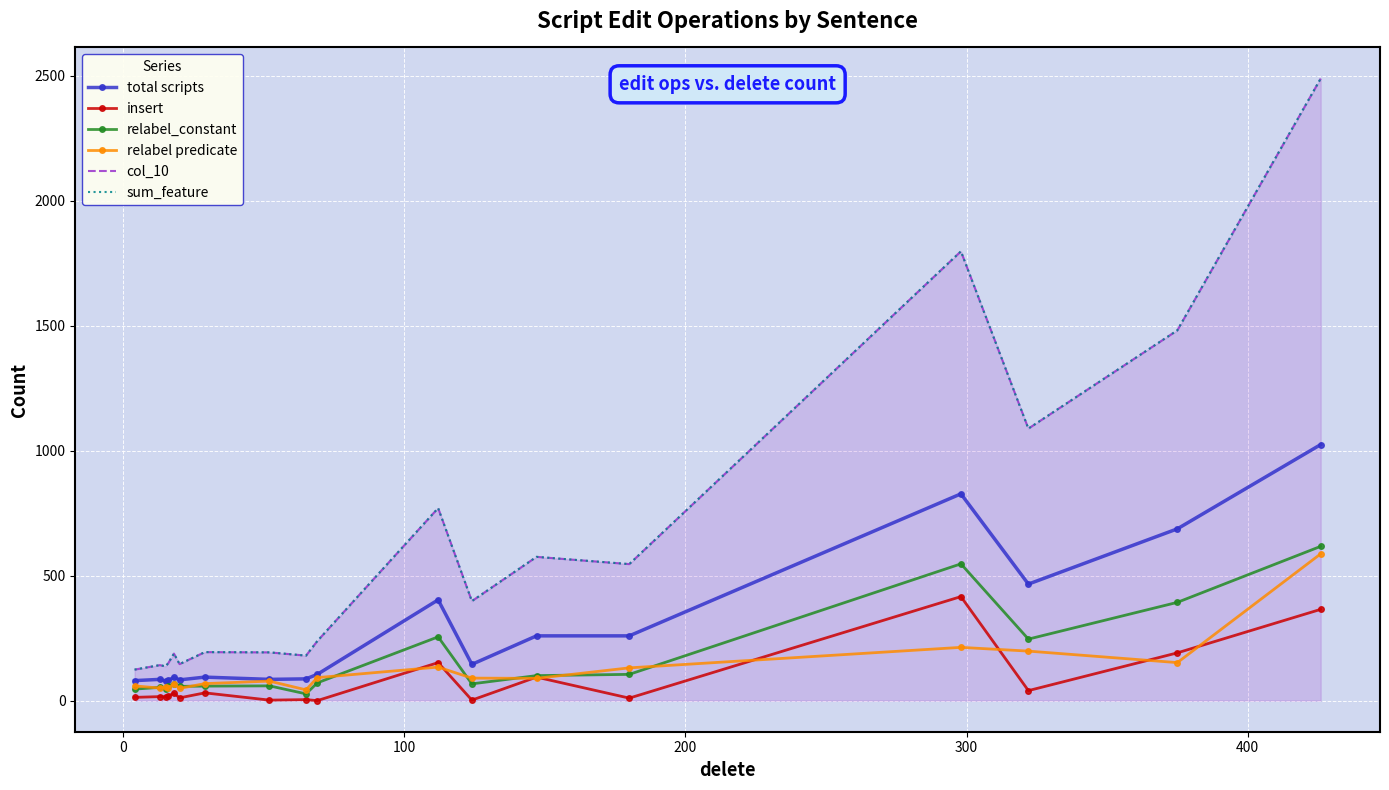

What is the difference between the second highest and minimum values in the insert series?

365